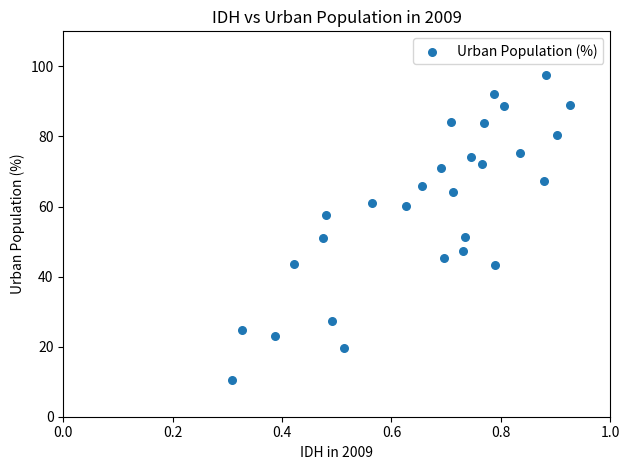

What is the range of X values (max minus min)?

0.6